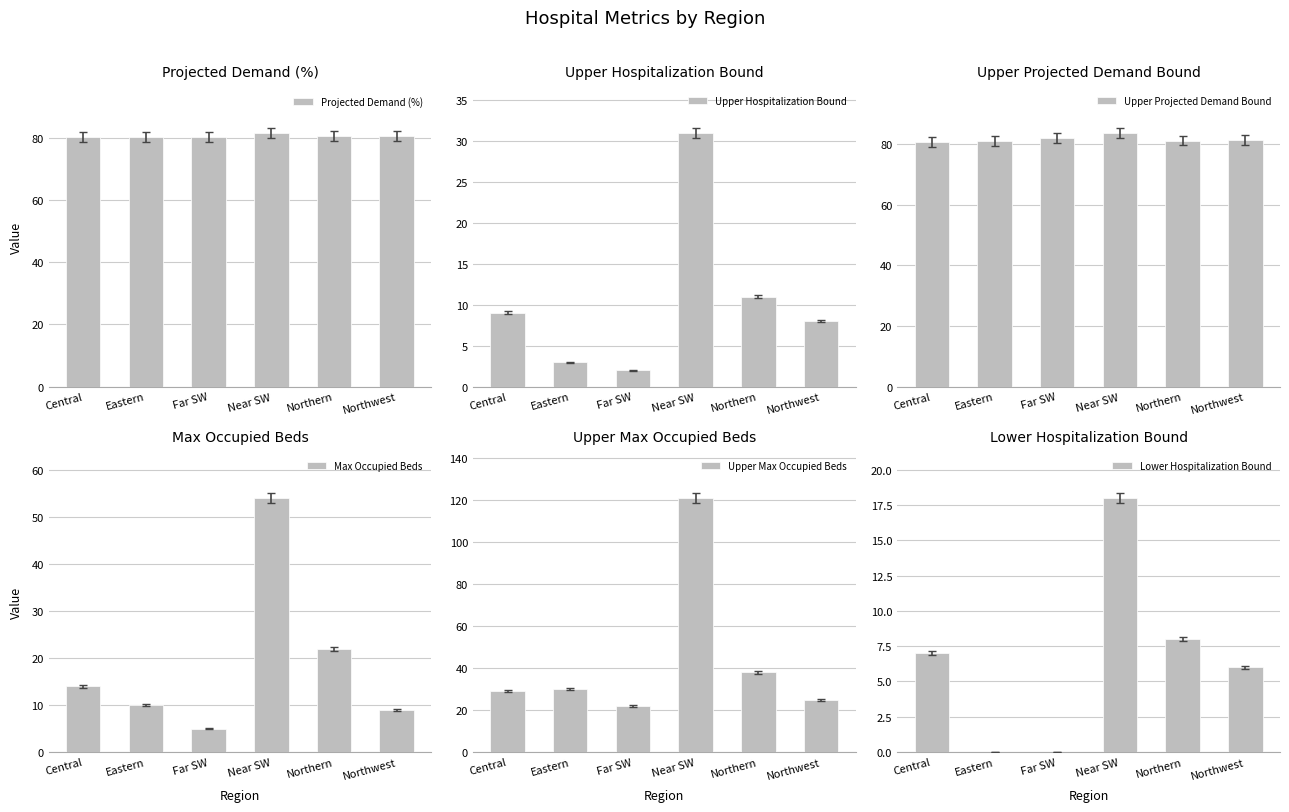

The value of Upper Hospitalization Bound at Northern is 3.6. True or false?

False